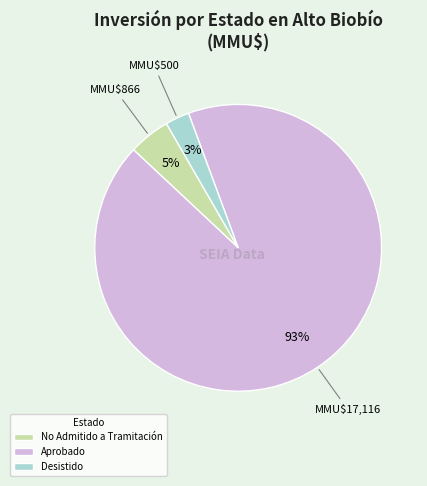

Rank the categories by value from highest to lowest.

Aprobado, No Admitido a Tramitación, Desistido